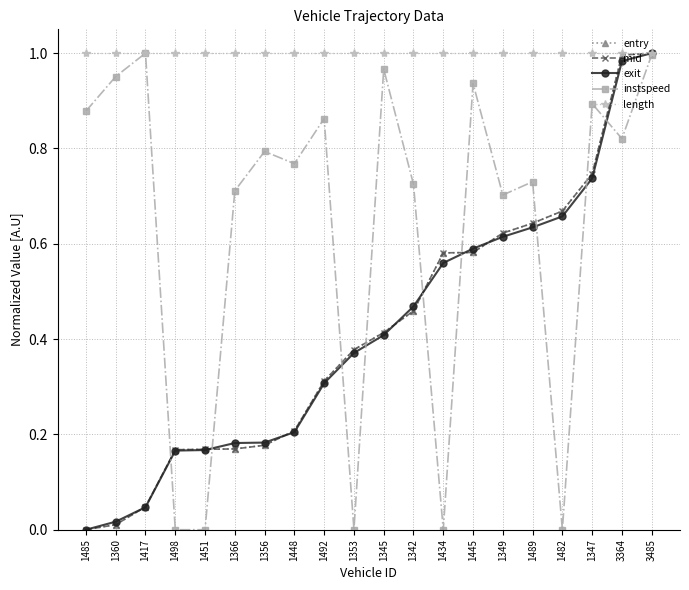

What is the label of the 16th point from the left?

1489